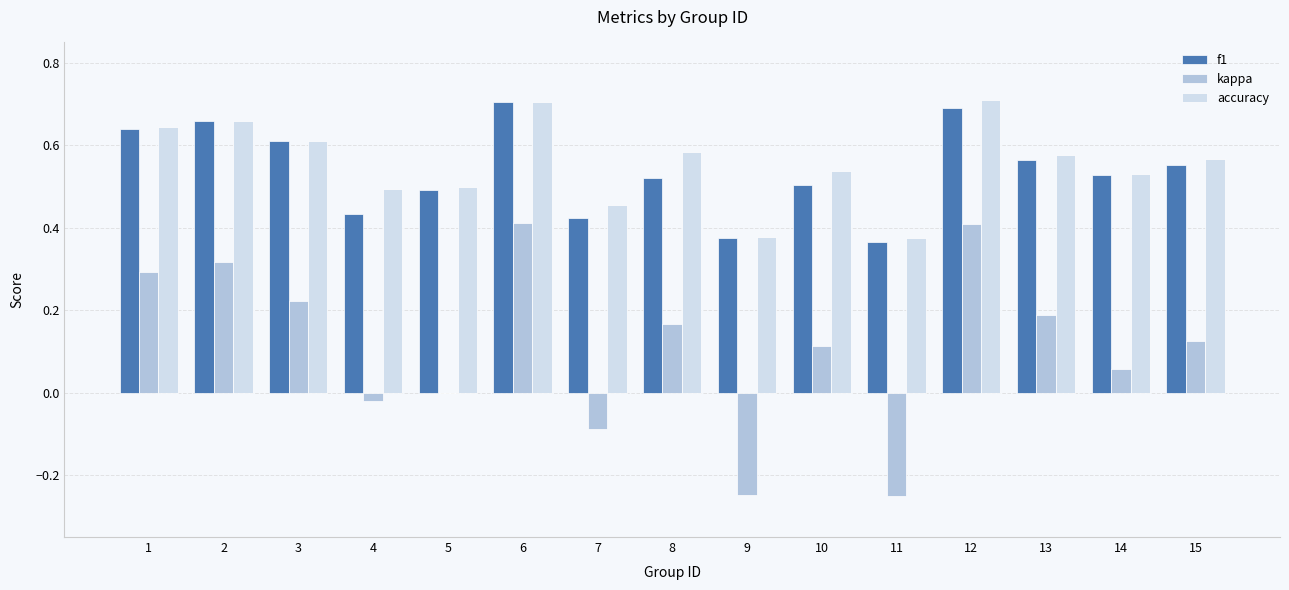

What is the total value across all series at 10?

1.2